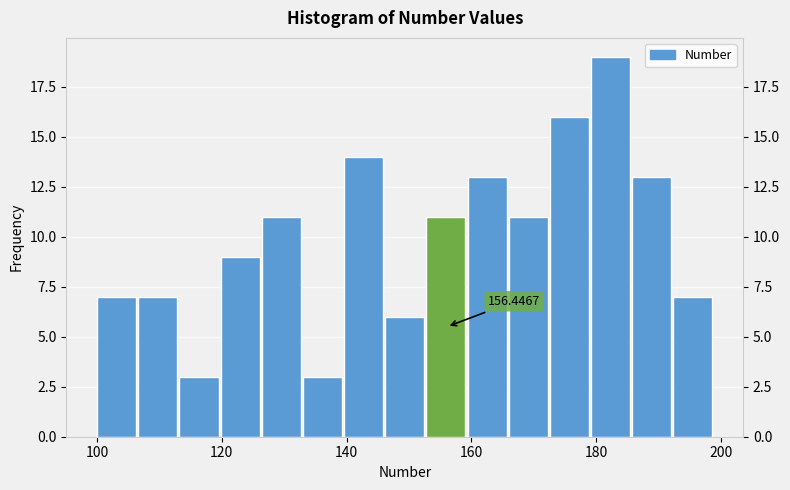

Read against the x-axis, roughly where is the centre of the tallest bar?

182